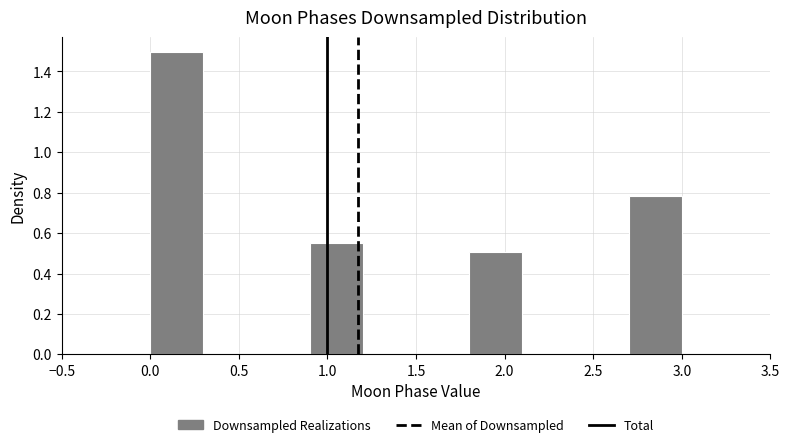

Over which range of the x-axis is the bar tallest?

0.0 to 0.3